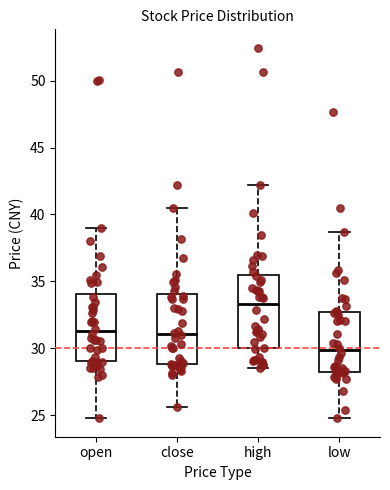

Where does the median line of the box for close sit on the y-axis? The values are not printed on the chart, so give them approximately, as read against the axis.

31.0